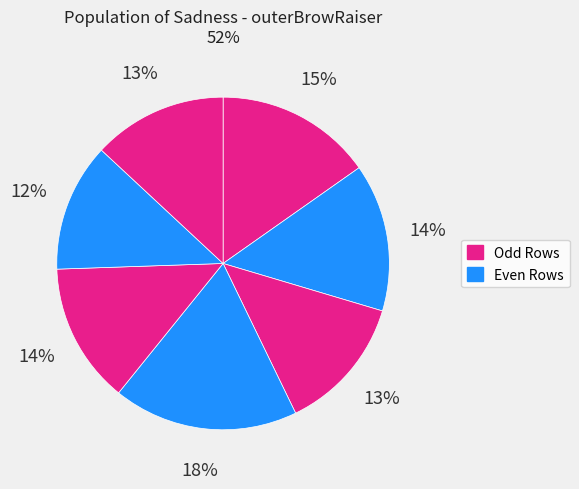

Count the number of slices in the pie.

7